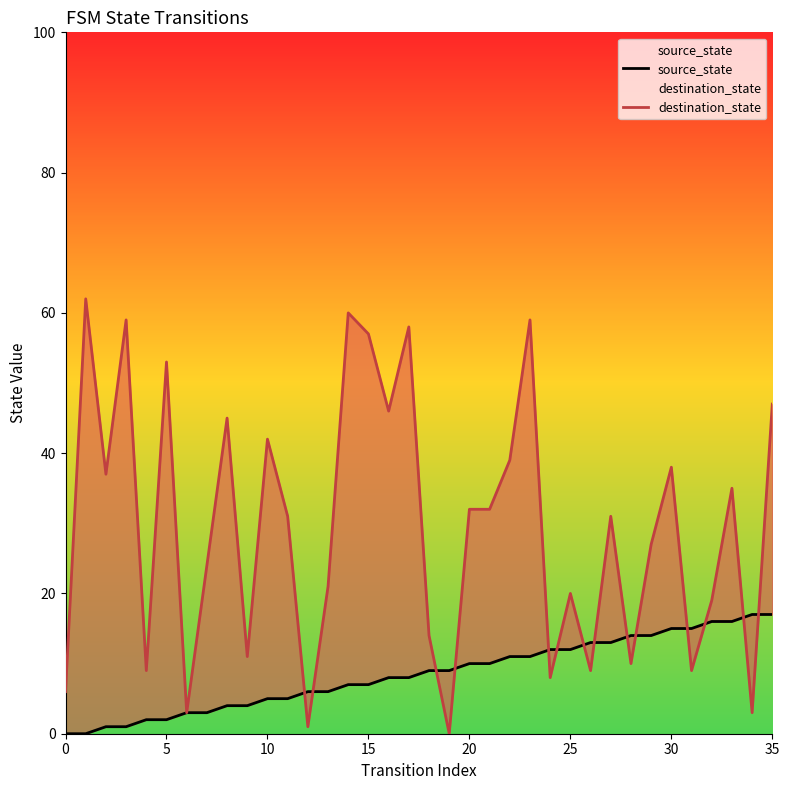

What is the maximum value shown in the chart?

62